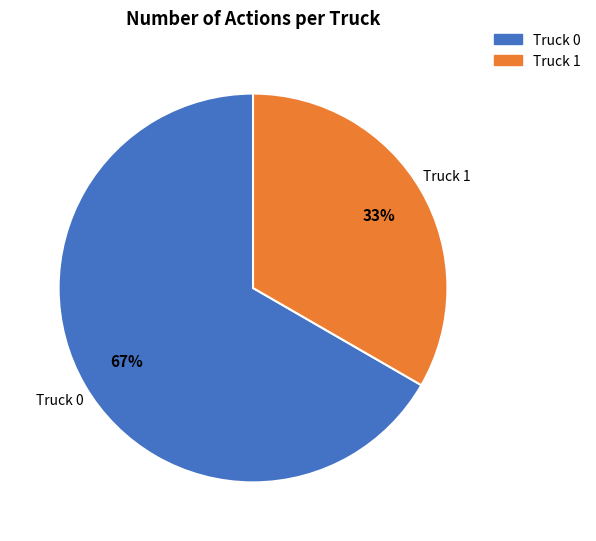

Which category has the smallest portion of the pie?

Truck 1